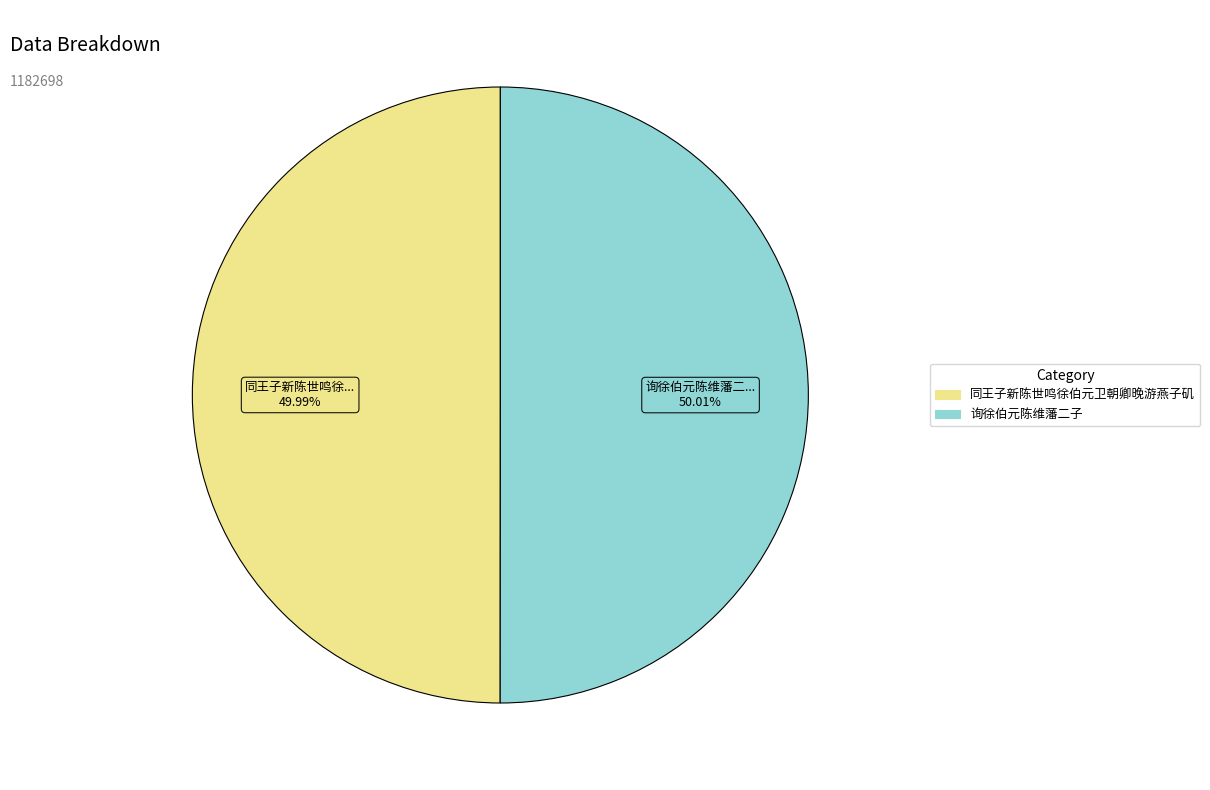

Approximately how many times larger is the value at 同王子新陈世鸣徐伯元卫朝卿晚游燕子矶 compared to 询徐伯元陈维藩二子?

1.0